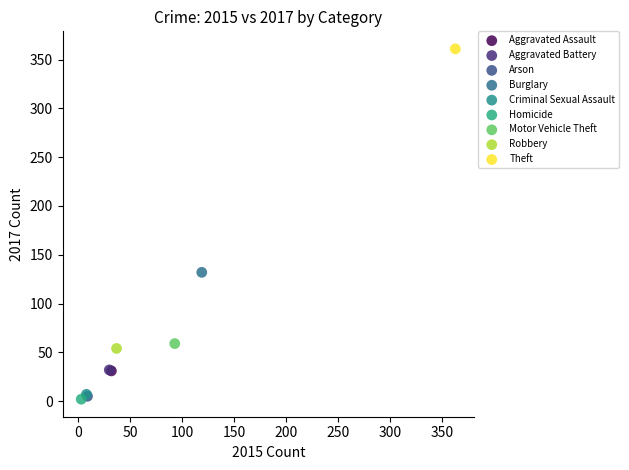

What are all the series names shown in the legend?

Aggravated Assault, Aggravated Battery, Arson, Burglary, Criminal Sexual Assault, Homicide, Motor Vehicle Theft, Robbery, Theft